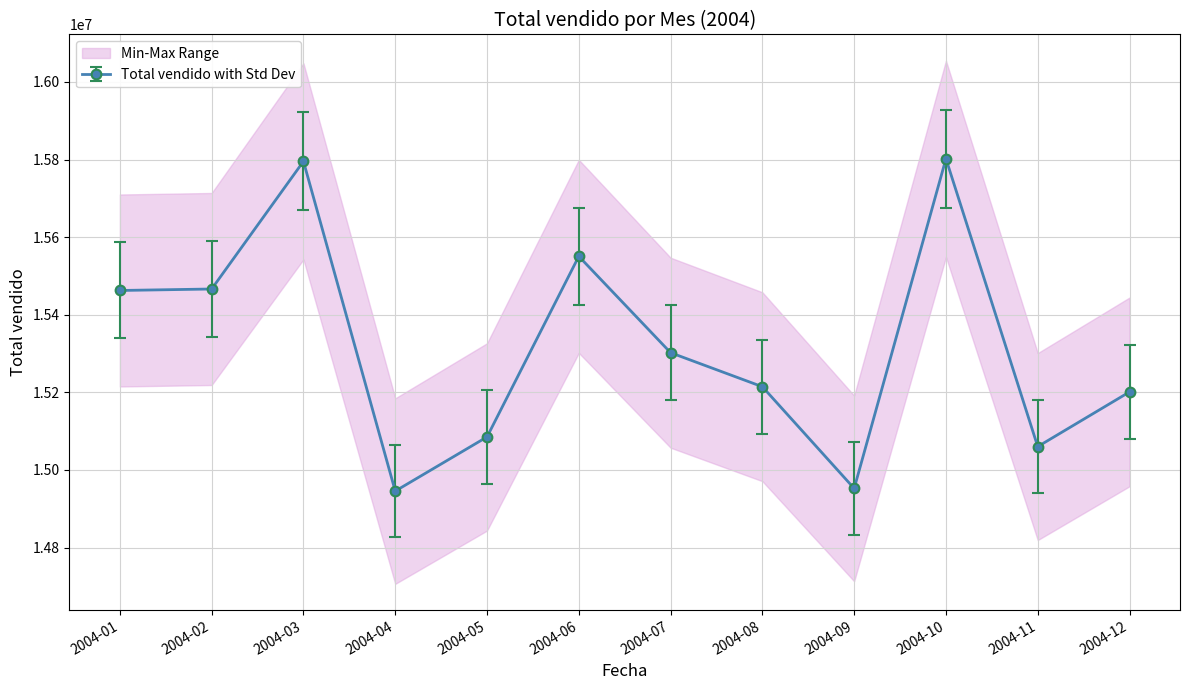

How many interior local peaks (higher than both neighbors) does the data have?

3